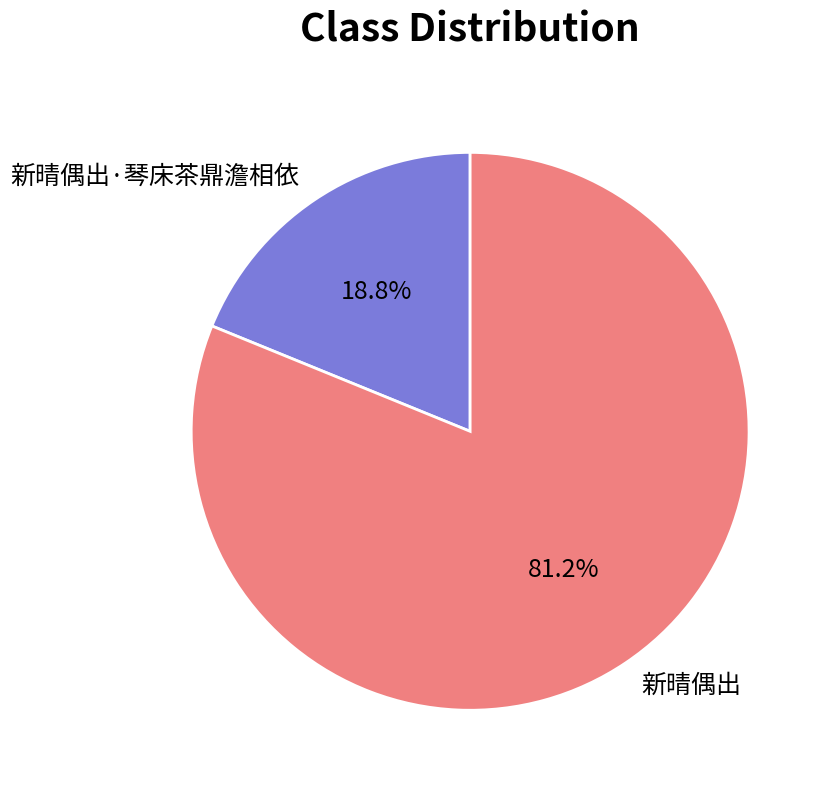

Is the sum of 新晴偶出 and 新晴偶出·琴床茶鼎澹相依 greater than half?

Yes